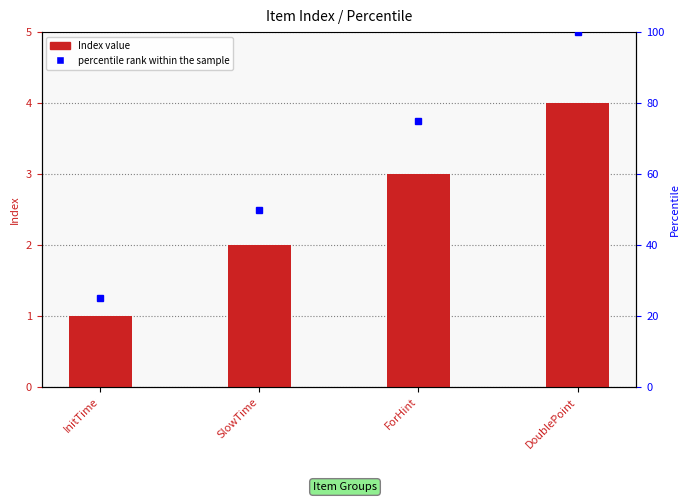

How many data points are less than 3?

2